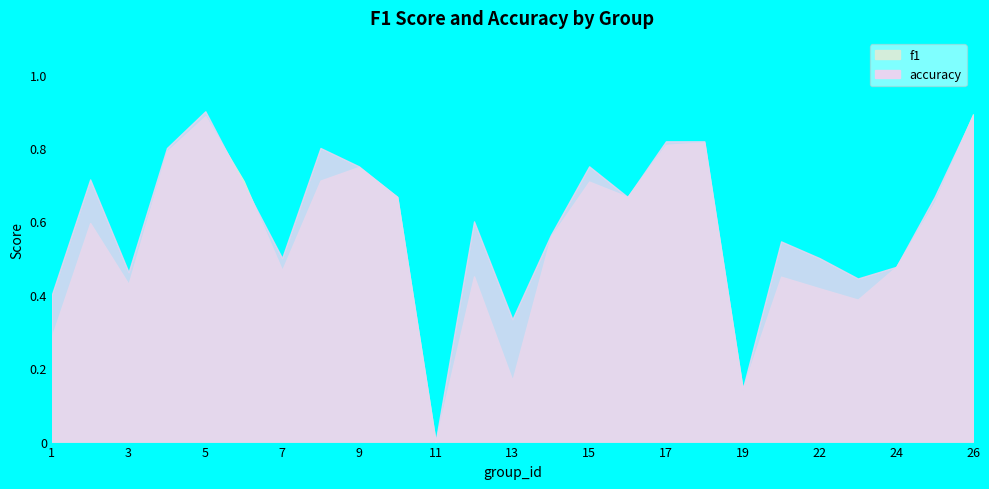

Which category has the highest value in the accuracy series?

5